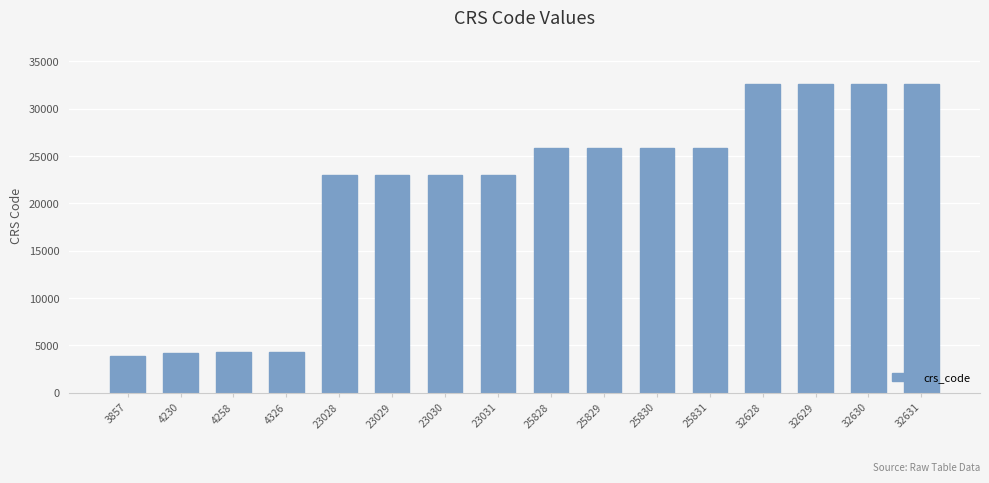

What is the change in value from 23028 to 25828?

+2800